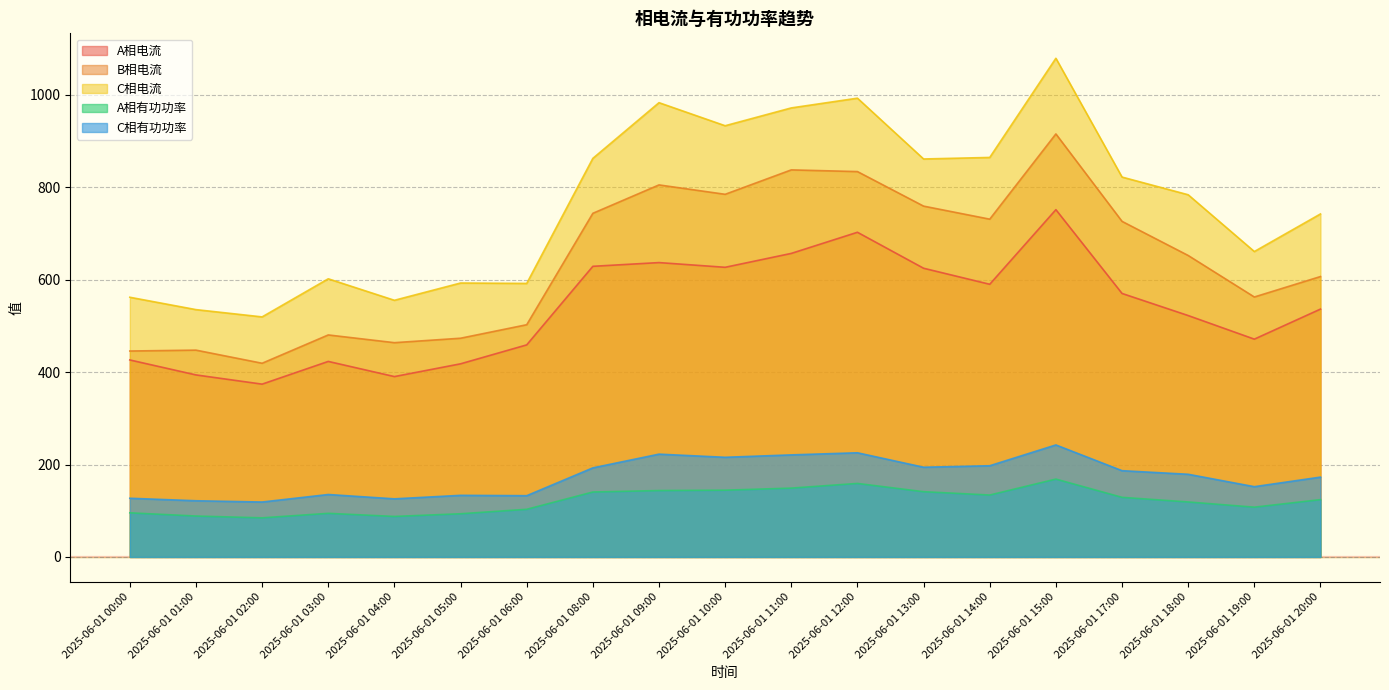

Where does the B相电流 series first go above 652?

2025-06-01 08:00